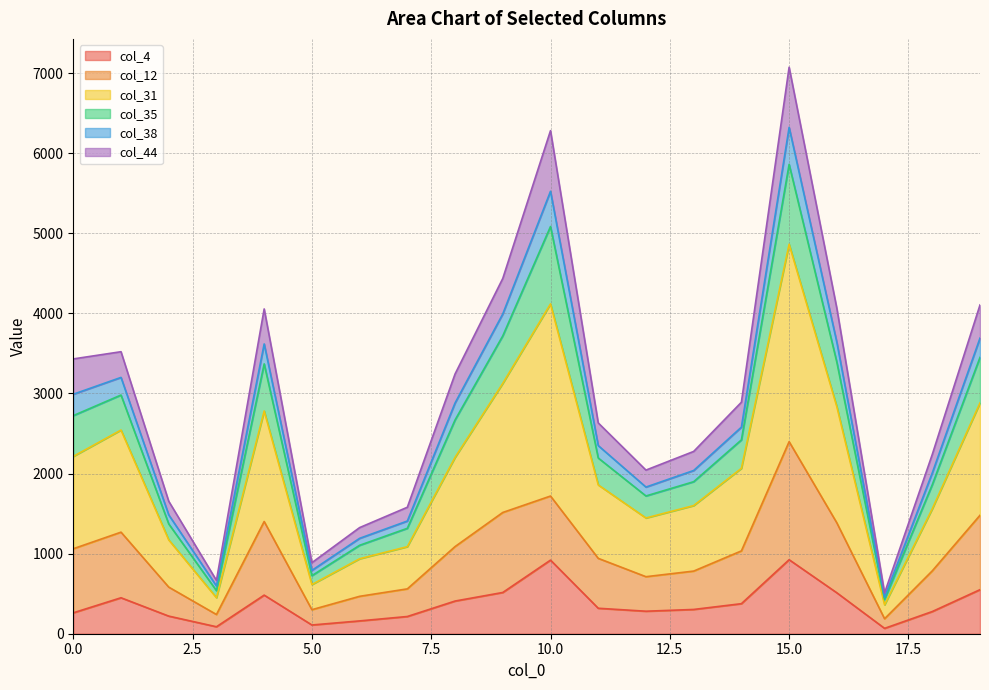

What is the difference between the highest and lowest values at 10?

5362